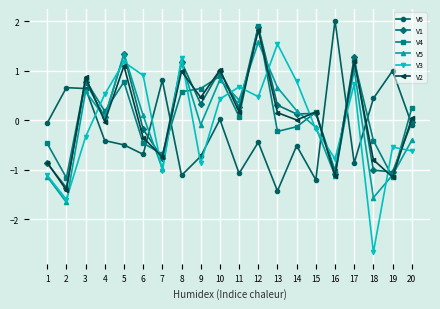

Is it true that V2 equals -0.7 at 7?

True